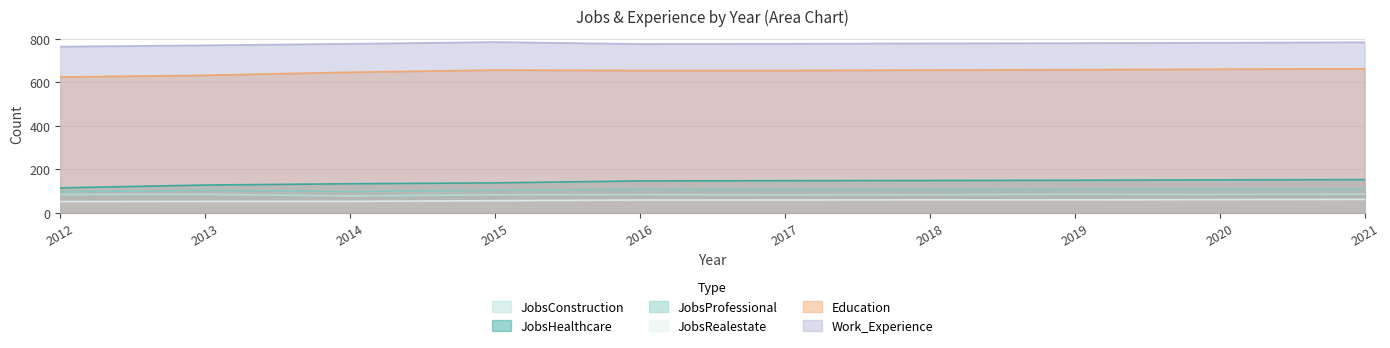

At which label is Work_Experience closest to 775?

2016